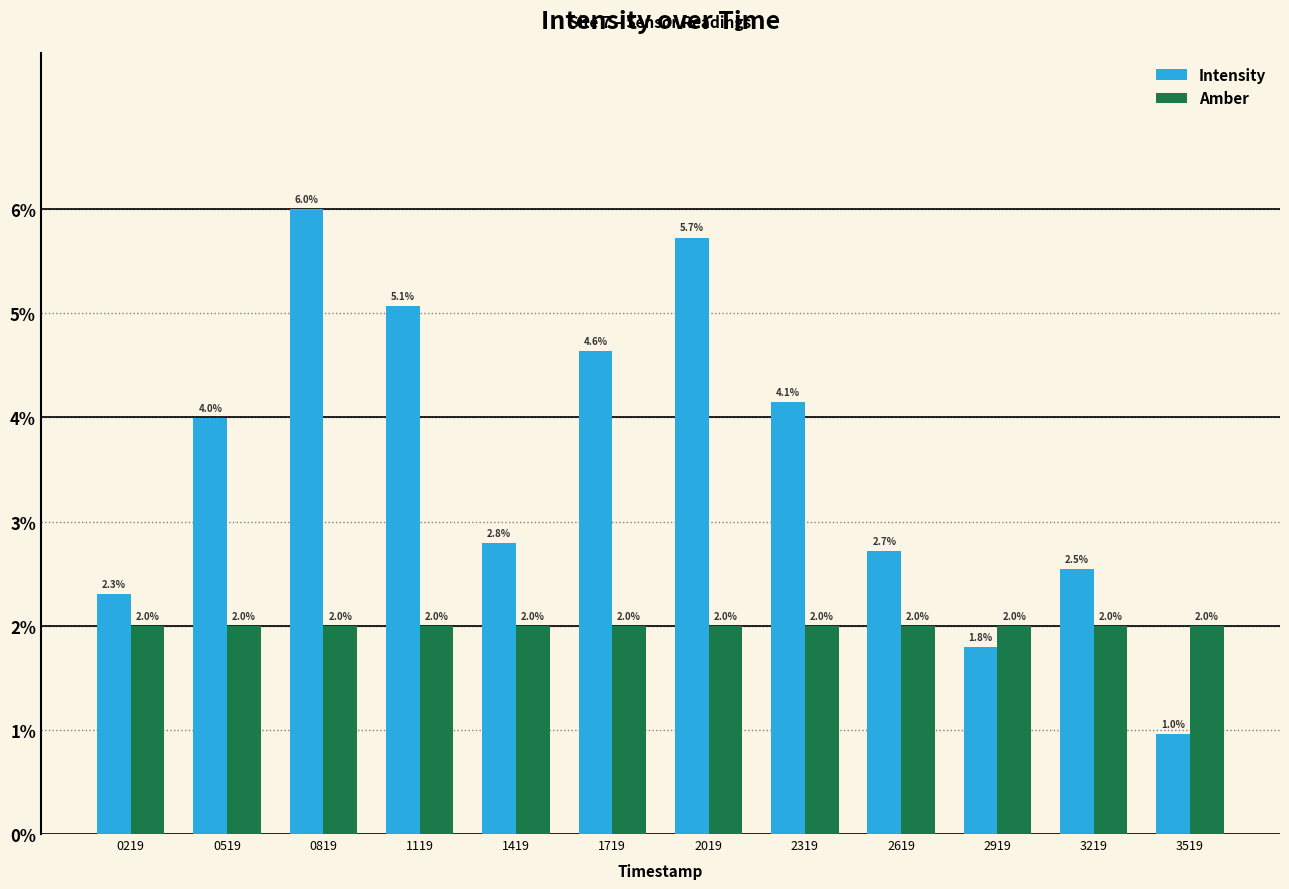

What is the average value of the Amber series?

2.0